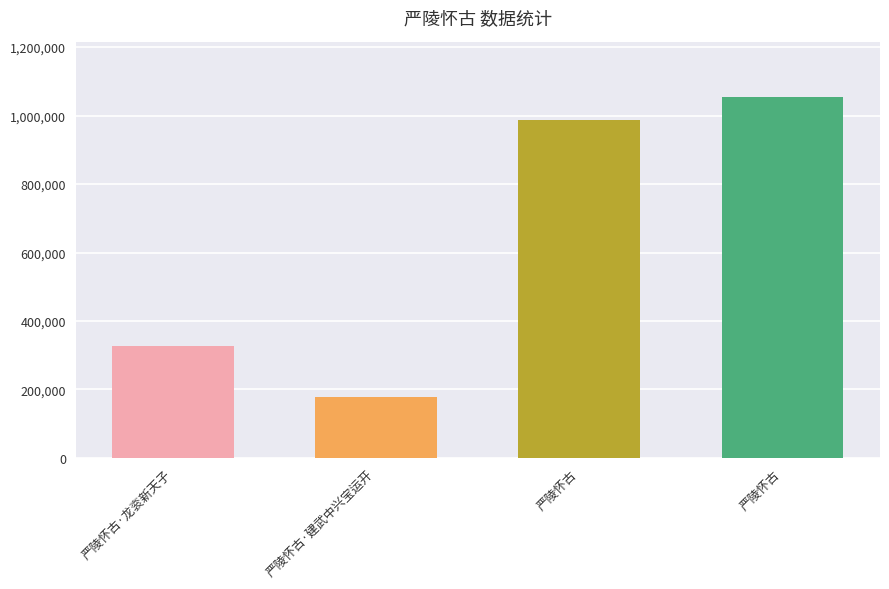

How many bars are there in total?

4